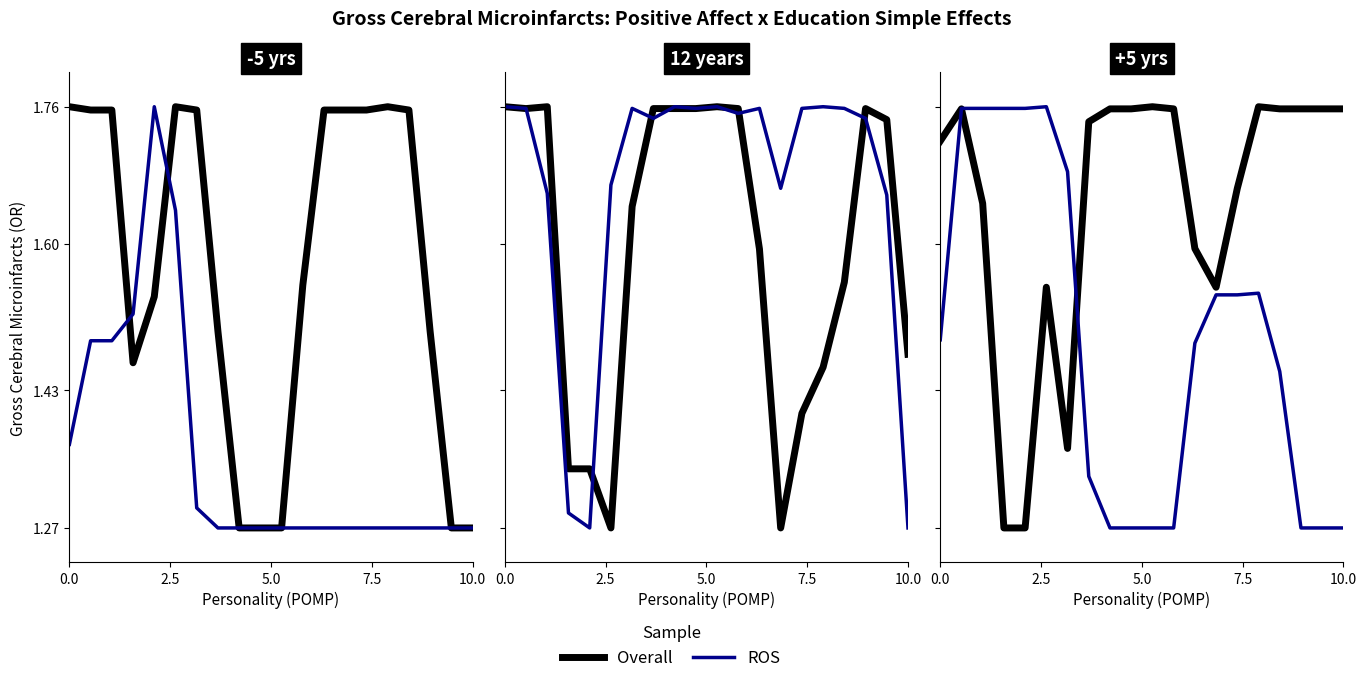

What is the greatest value displayed?

1.8